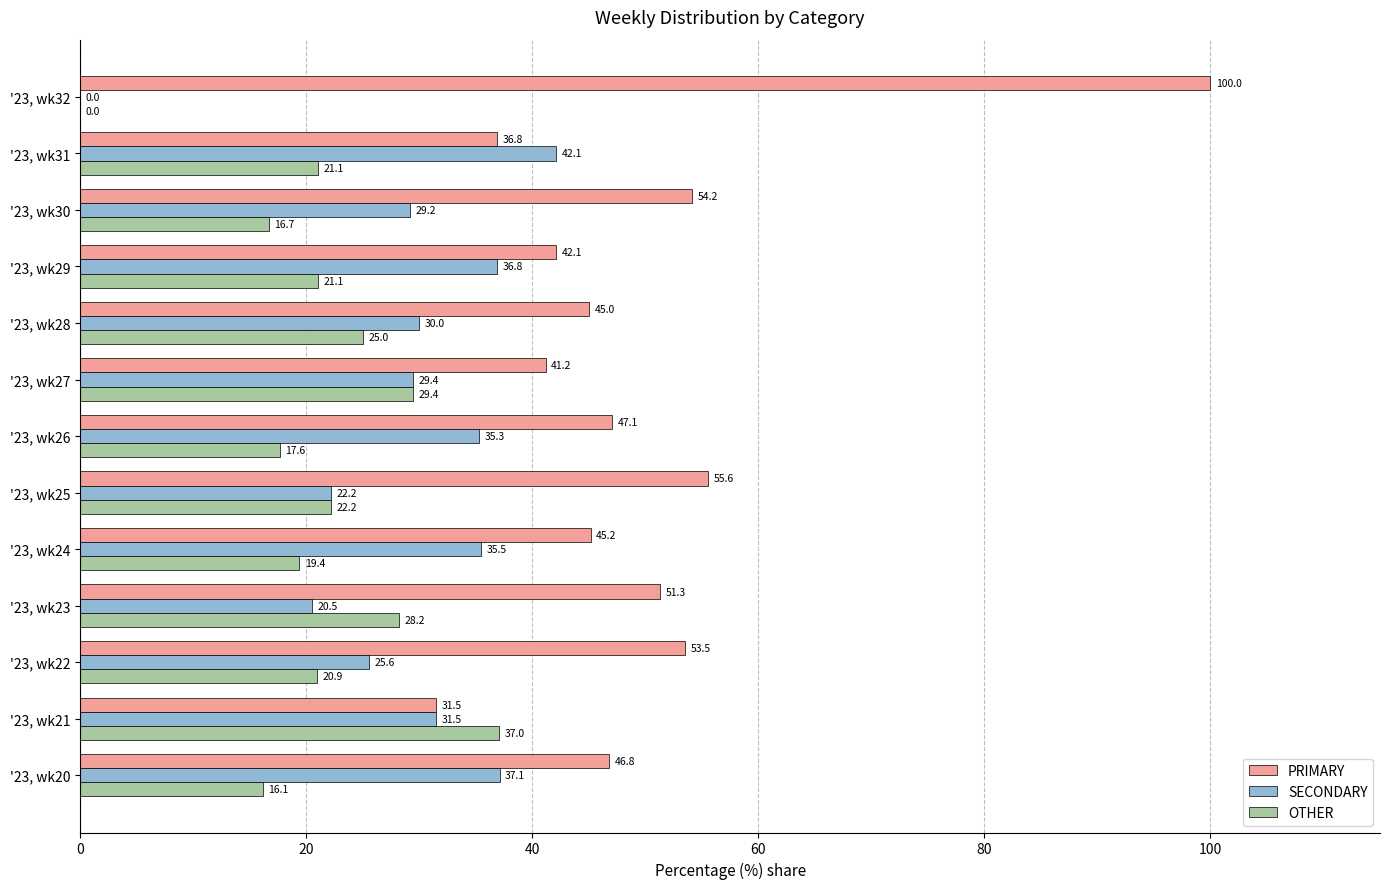

What is the sum of the SECONDARY values at '23, wk21 and '23, wk28?

61.5